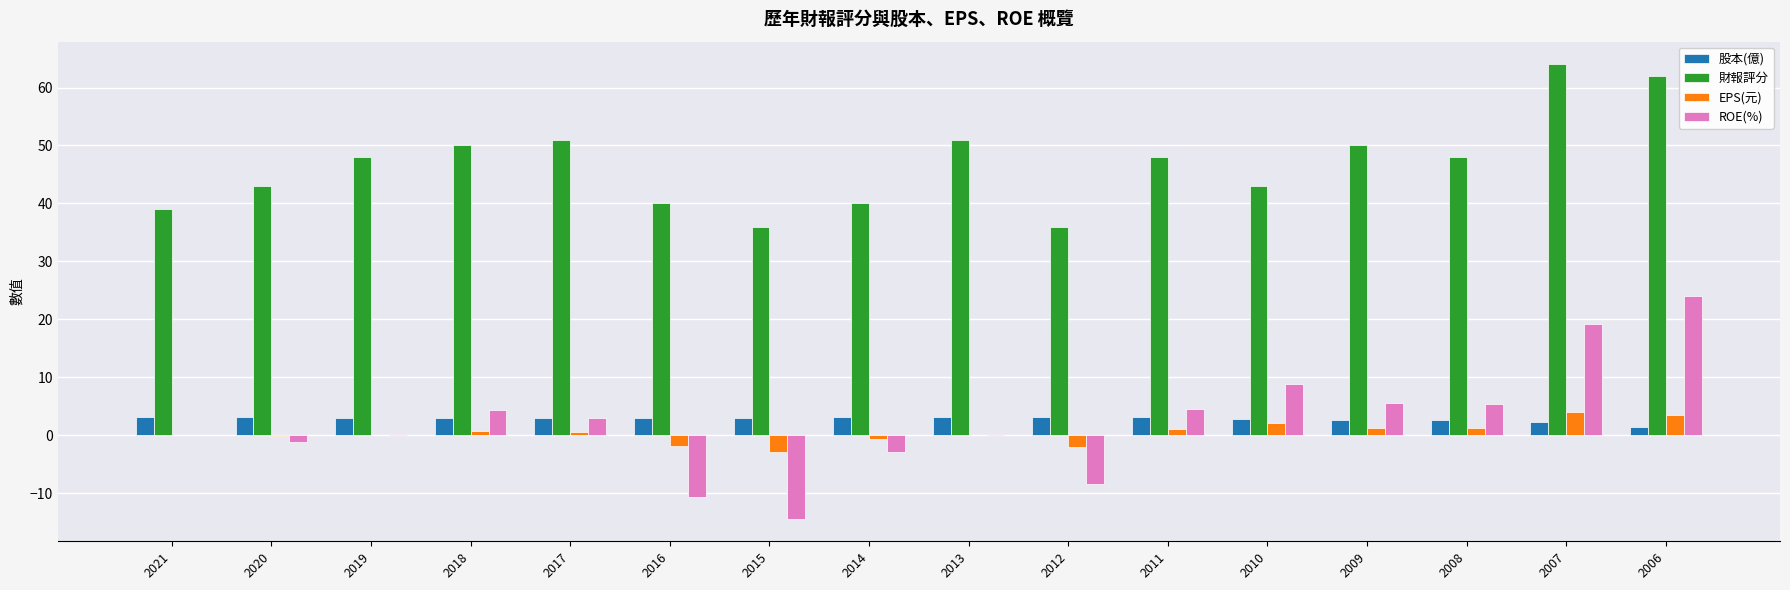

What is the sum of all 財報評分 values?

749.0